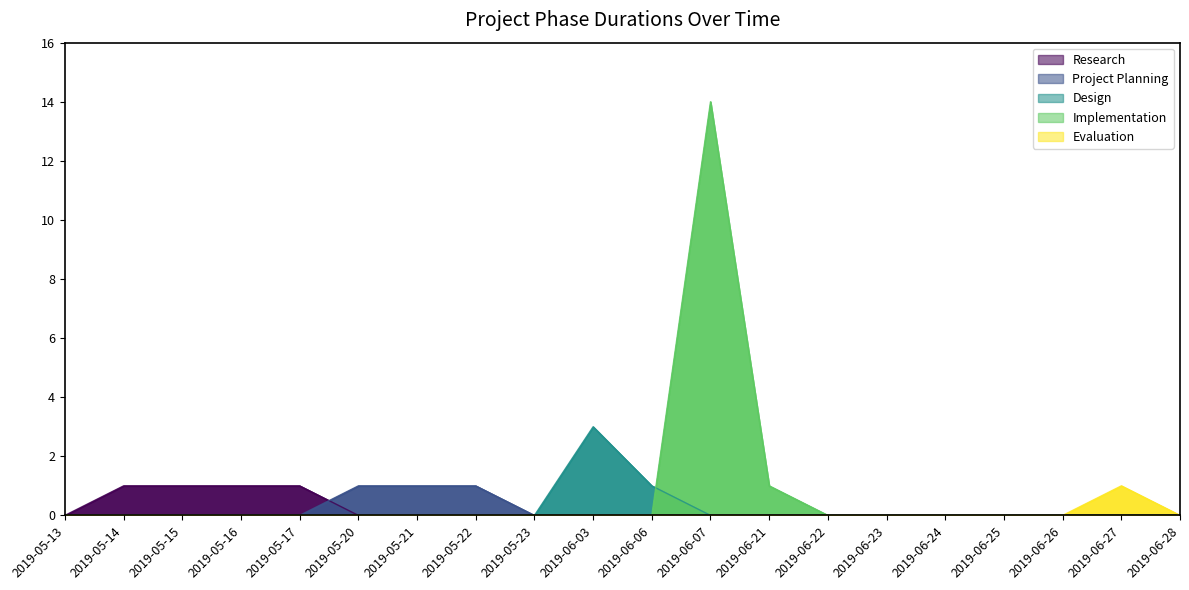

At which category is the sum across all series the highest?

2019-06-07